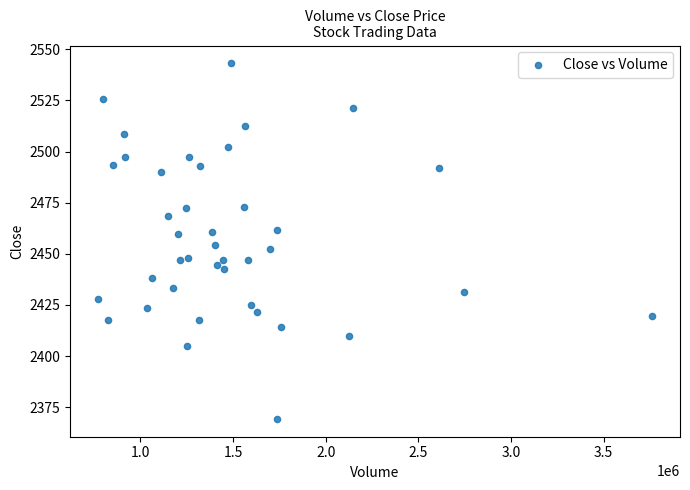

What is the range of X values (max minus min)?

2989903.0